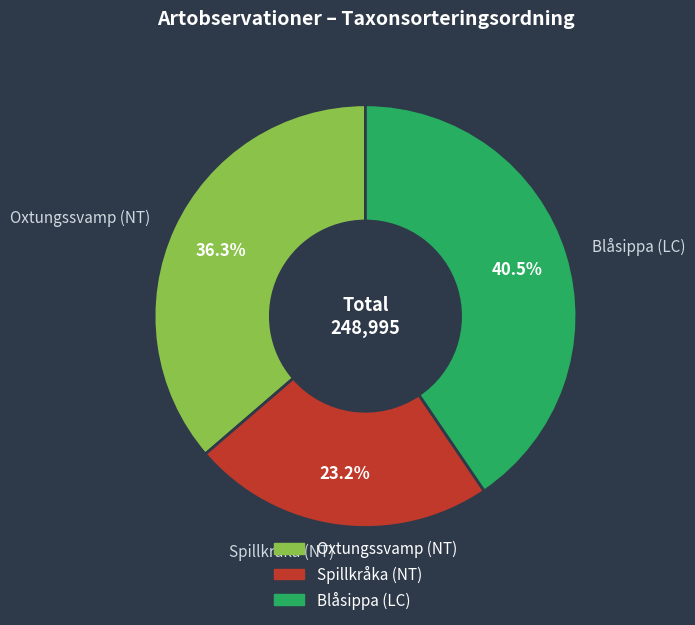

Which has a higher value, Oxtungssvamp (NT) or Blåsippa (LC)?

Blåsippa (LC)